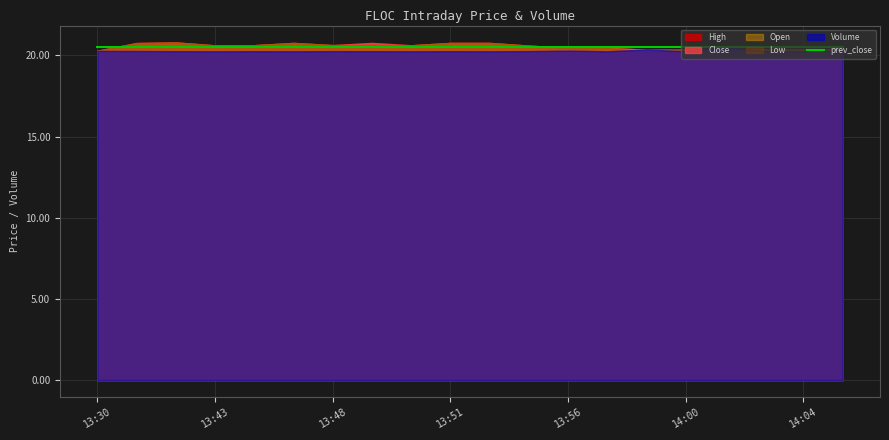

At 14:00, list the series in order from smallest to largest.

Close, High, Low, Open, prev_close, Volume